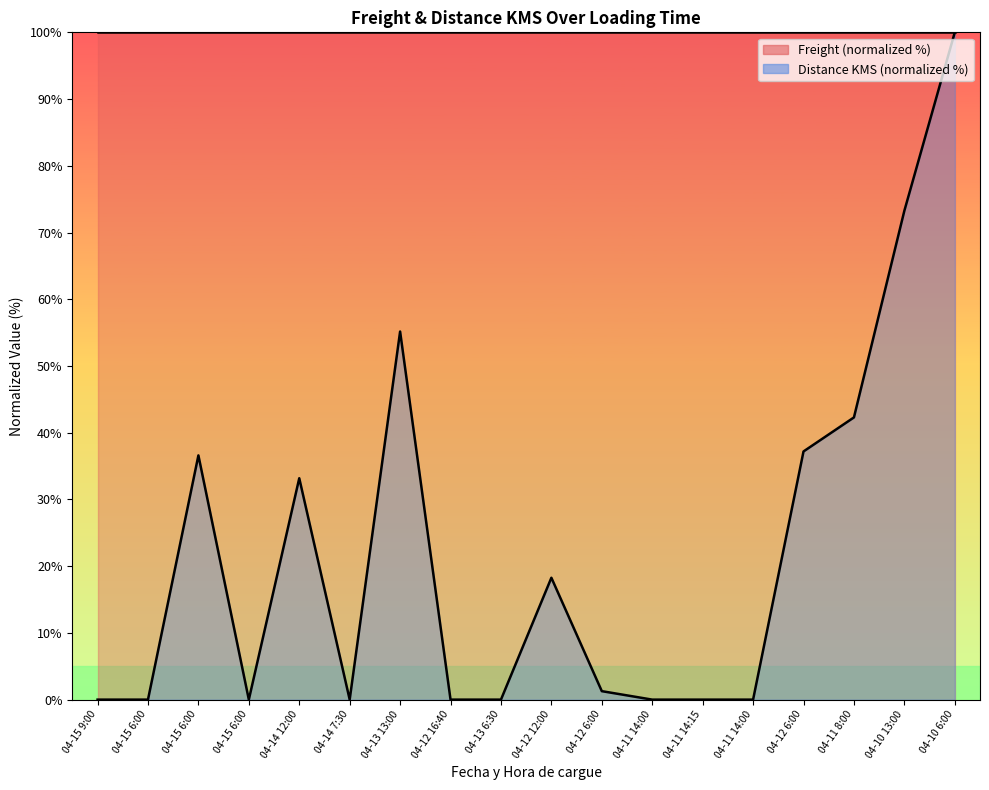

What is the label of the 1st point from the right?

04-10 6:00